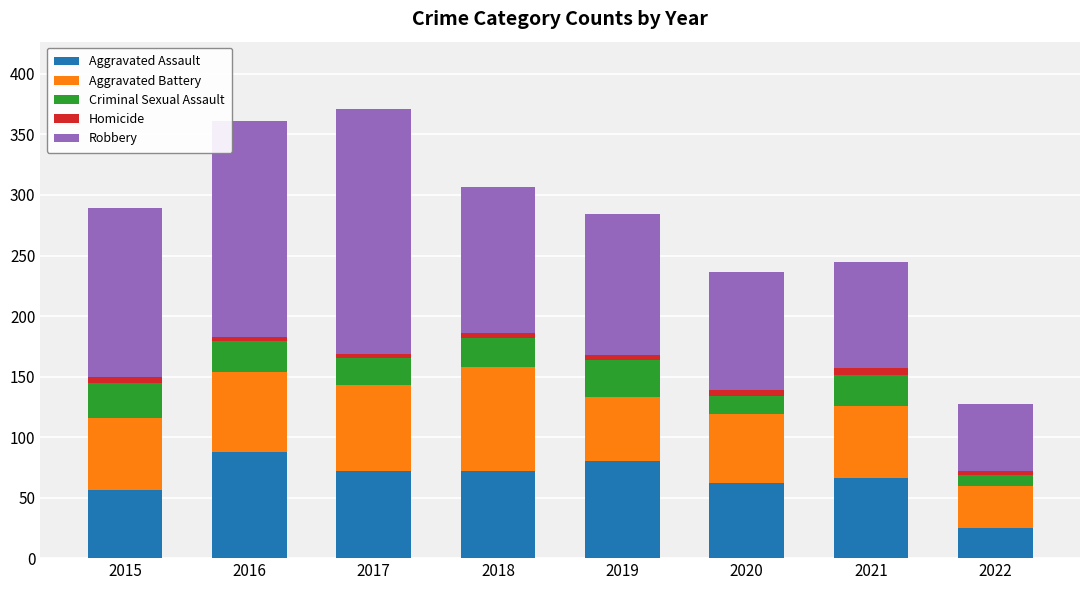

What is the difference between the maximum and minimum values in the Aggravated Assault series?

63